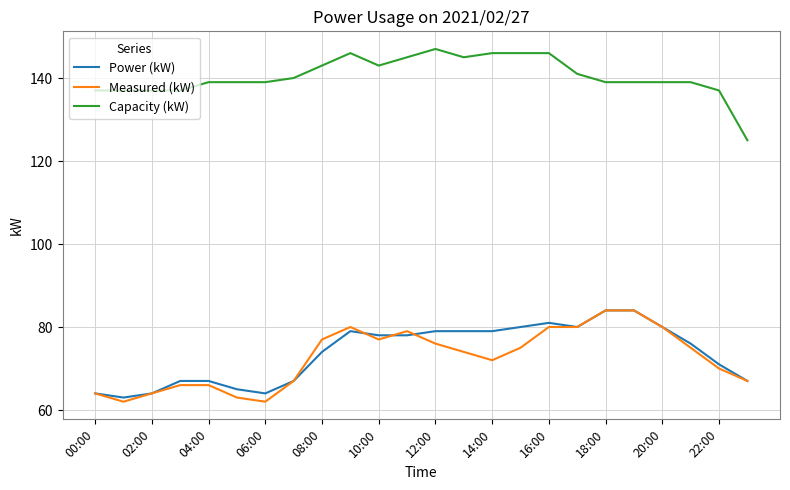

Reading right to left, transcribe all the data shown in this chart.

Power (kW): 67	71	76	80	84	84	80	81	80	79	79	79	78	78	79	74	67	64	65	67	67	64	63	64
Measured (kW): 67	70	75	80	84	84	80	80	75	72	74	76	79	77	80	77	67	62	63	66	66	64	62	64
Capacity (kW): 125	137	139	139	139	139	141	146	146	146	145	147	145	143	146	143	140	139	139	139	137	137	137	137